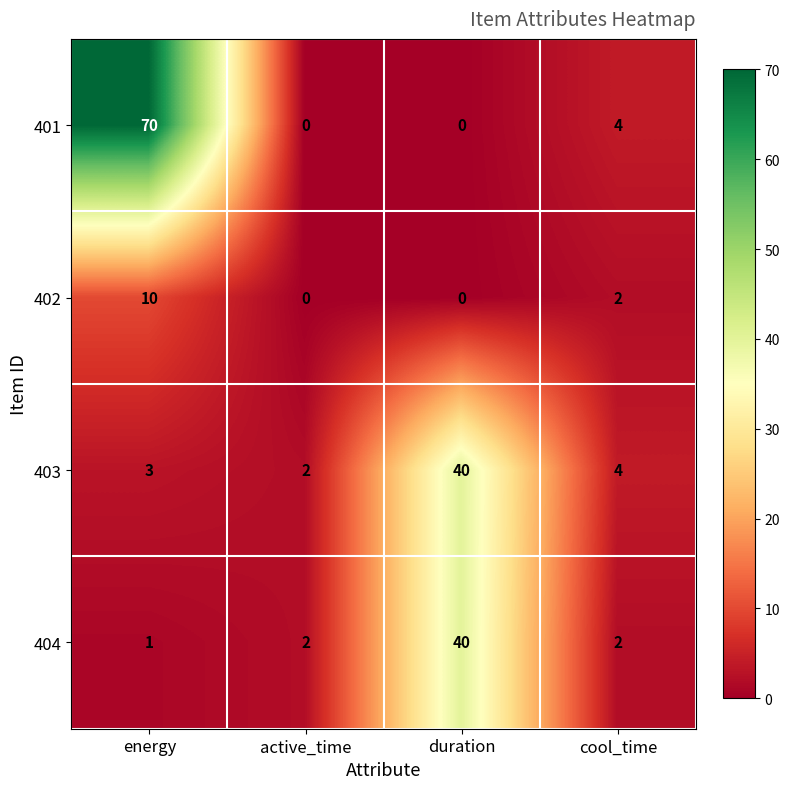

What value does the 401 series have at energy?

70